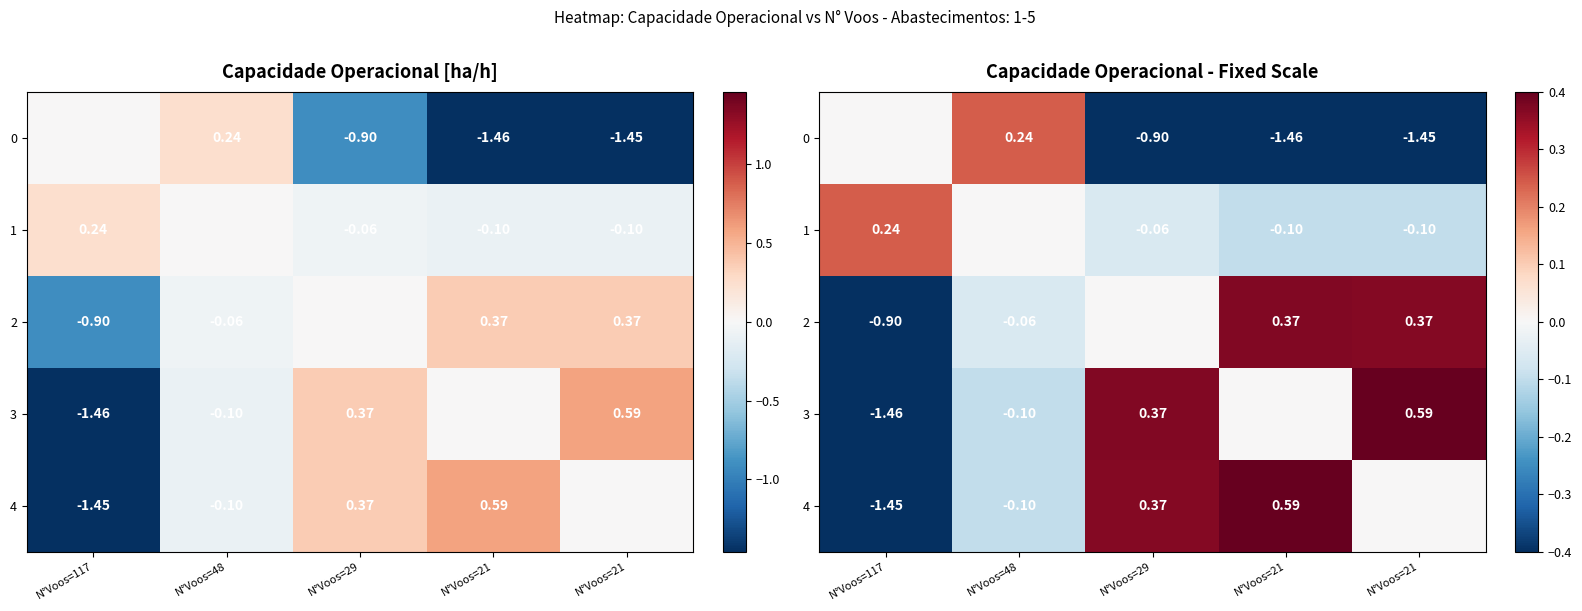

The 0 series shows -1.9 at N°Voos=21. True or false?

False